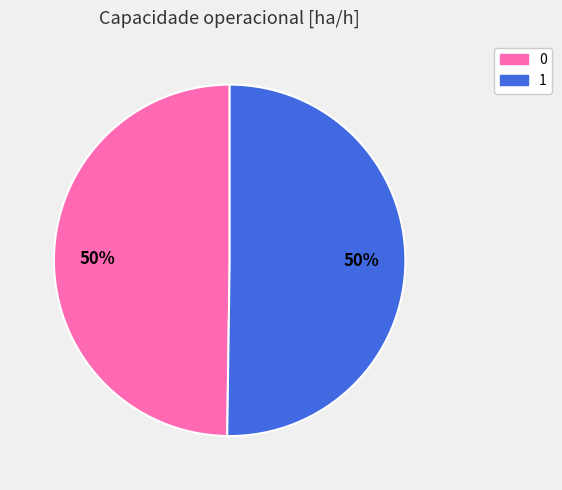

To the nearest percent, what portion does 0 represent?

50%